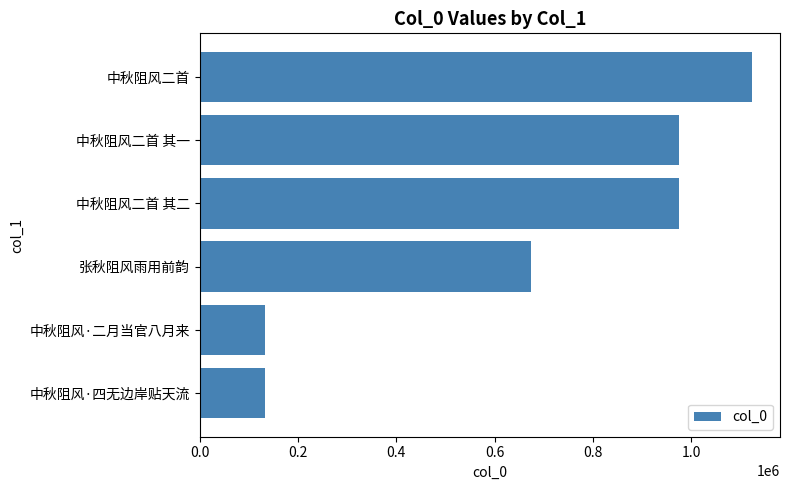

Where is the data nearest to the value 628834?

张秋阻风雨用前韵